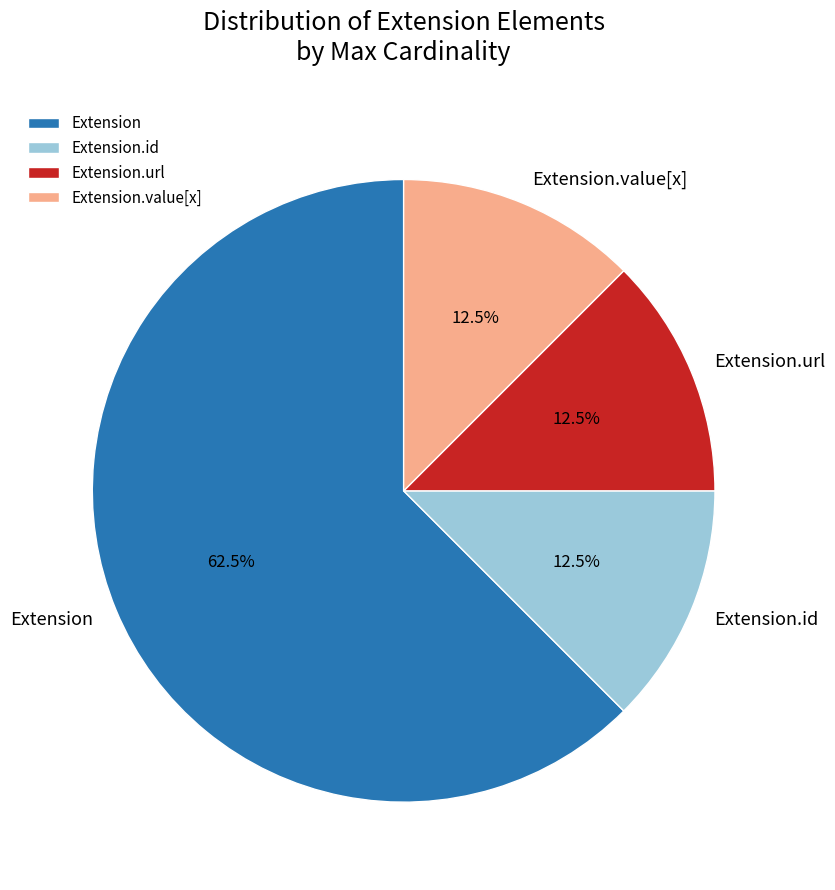

Which has a higher value, Extension.value[x] or Extension?

Extension